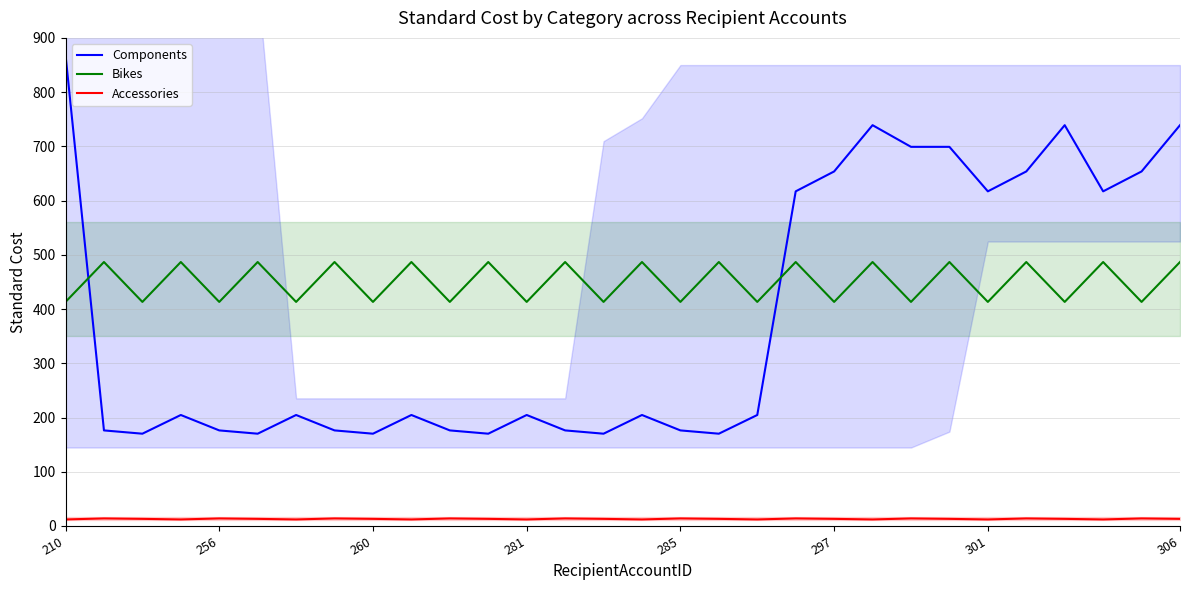

The Bikes series shows 413.1 at 28. True or false?

True